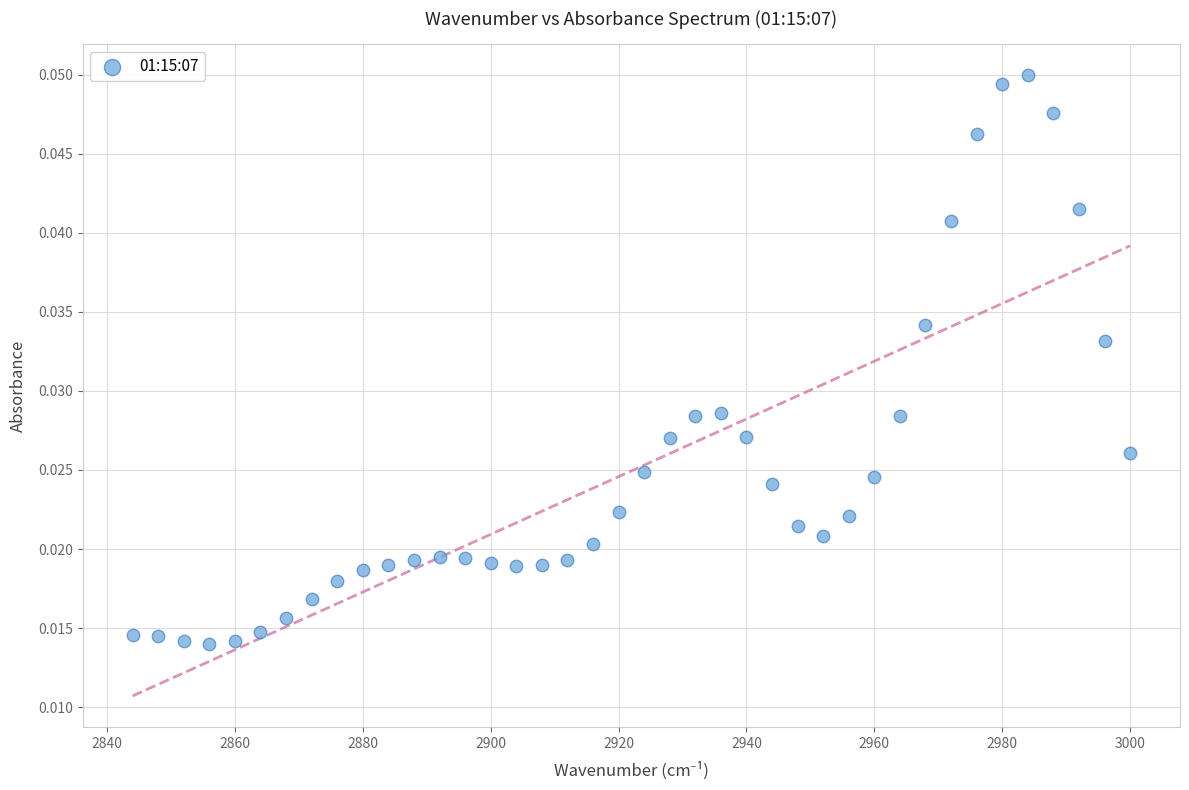

What is the range of X values (max minus min)?

156.0